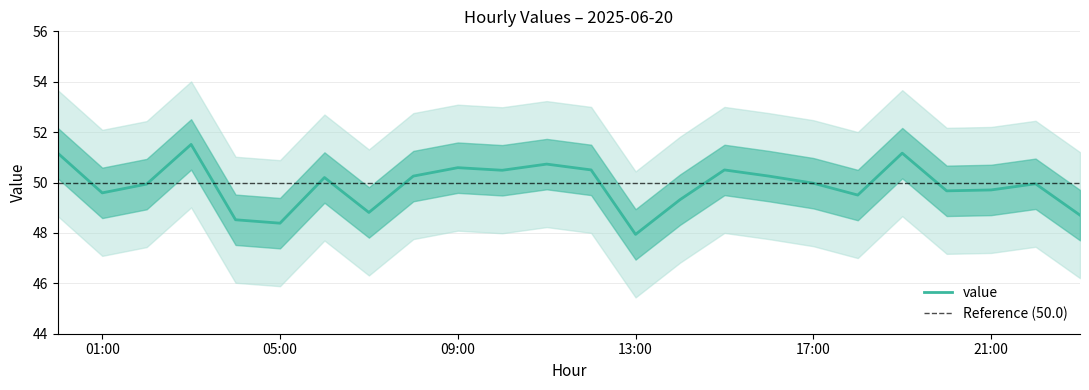

Which category has the highest value across all series?

2025-06-20 03:00